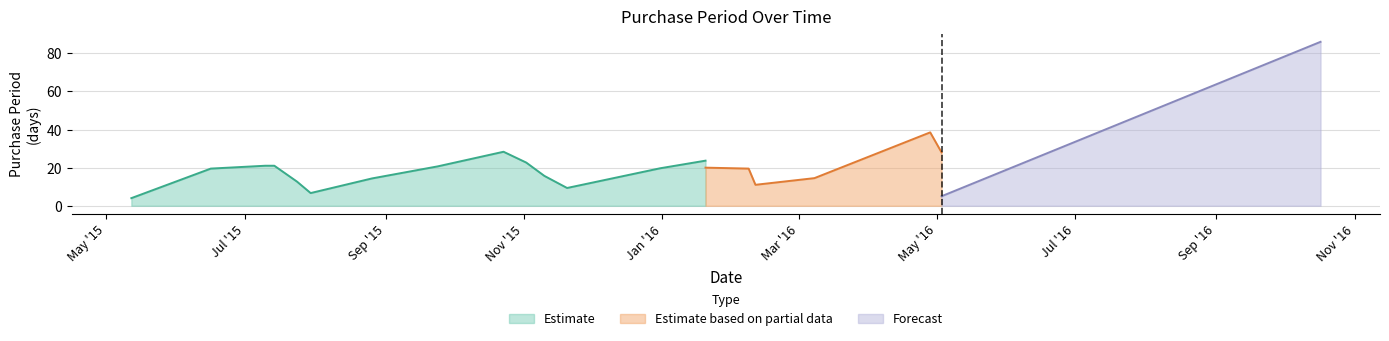

What position from the left is 2016-05-03?

19